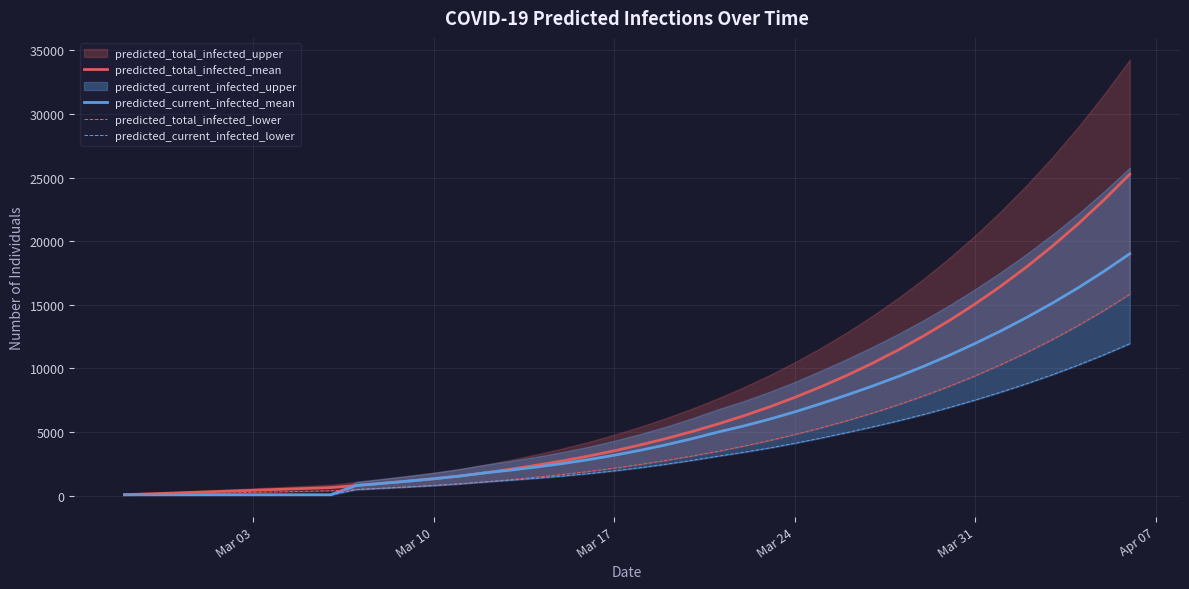

True or false: predicted_total_infected_mean and predicted_current_infected_lower intersect in this chart.

False